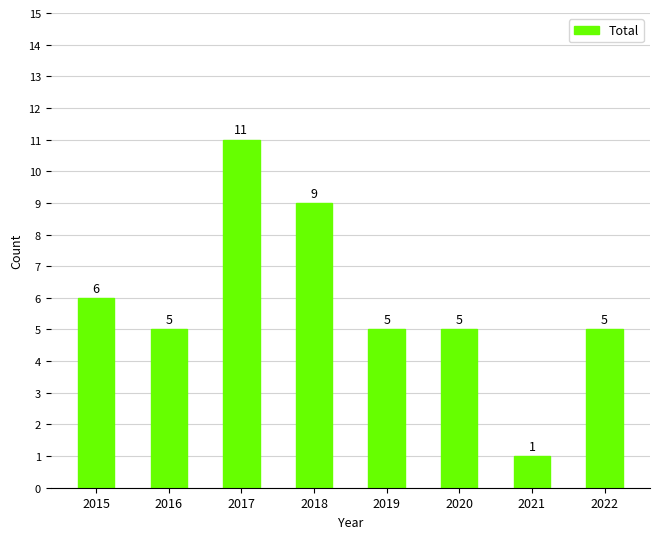

How many data points are less than 5?

1